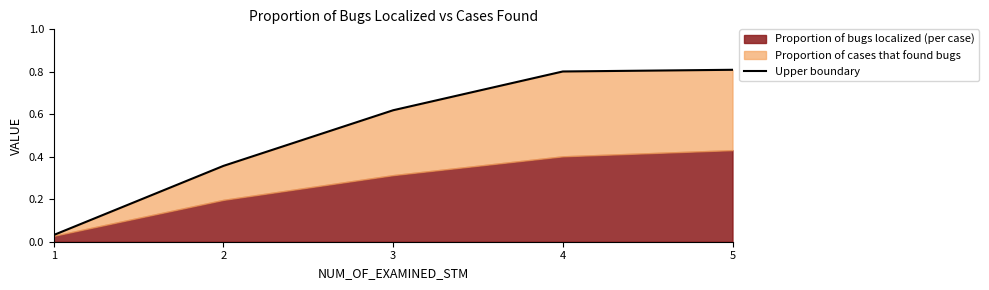

At which label is the value closest to 0?

1